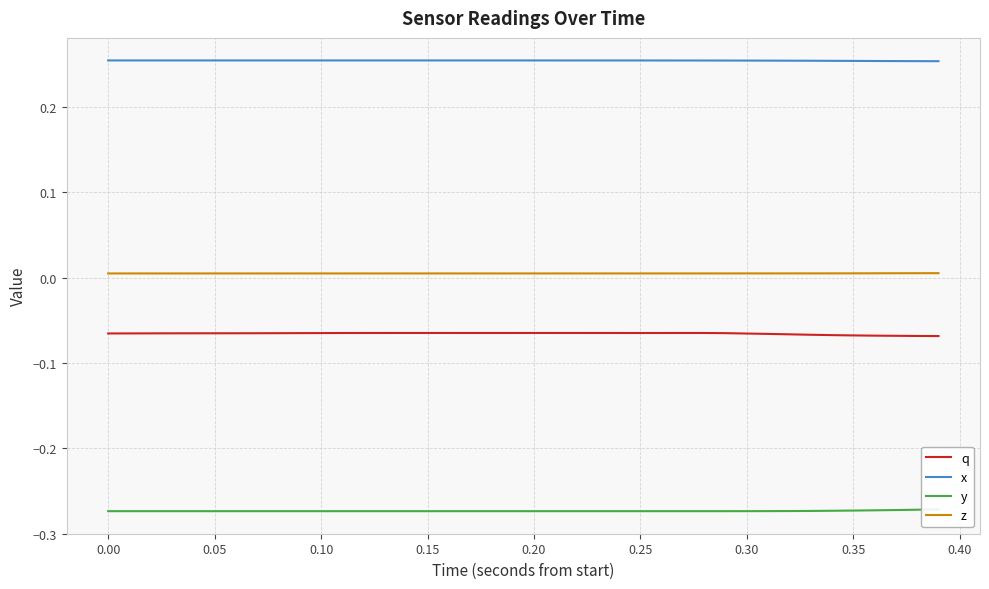

True or false: z and x cross at least once.

False